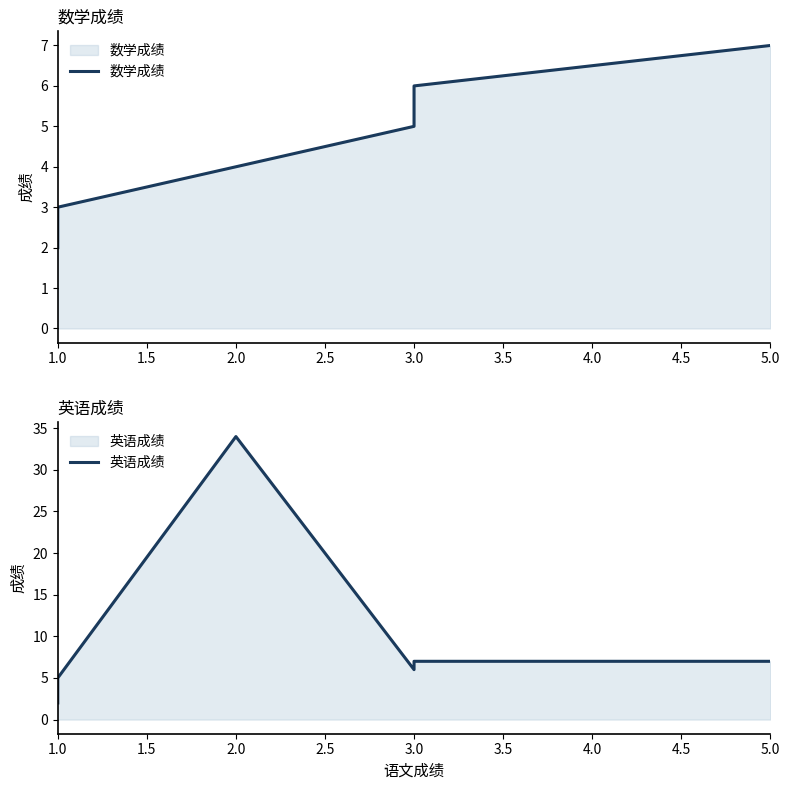

Which series has the largest range (max minus min)?

英语成绩